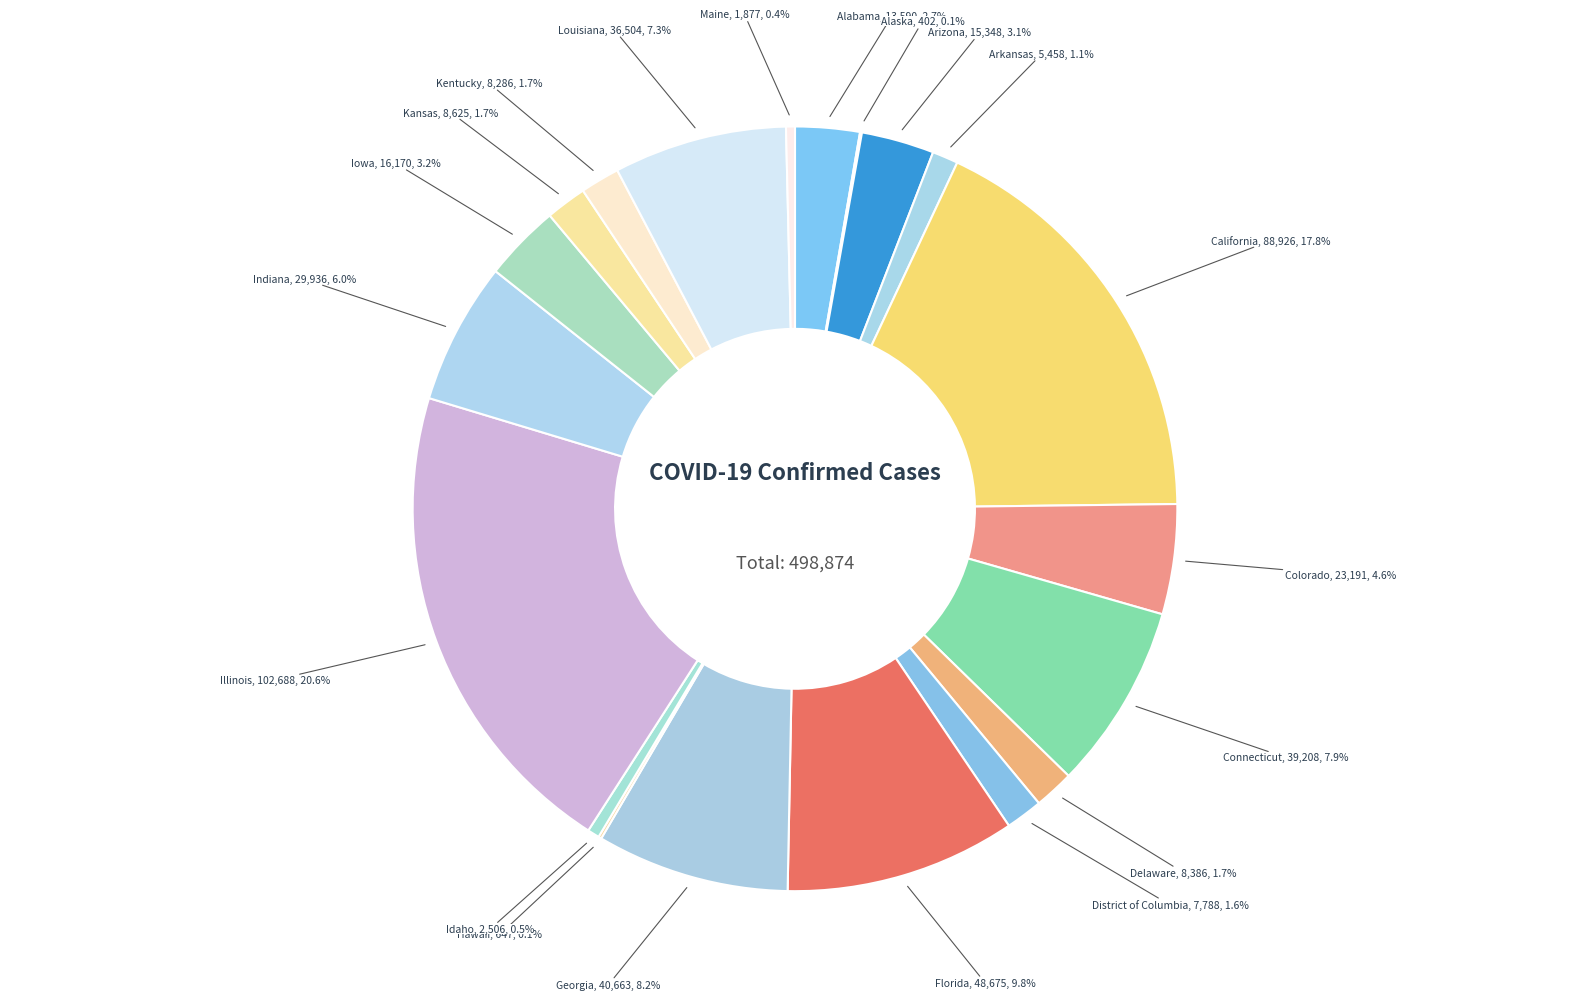

Between Indiana and Louisiana, which is larger?

Louisiana